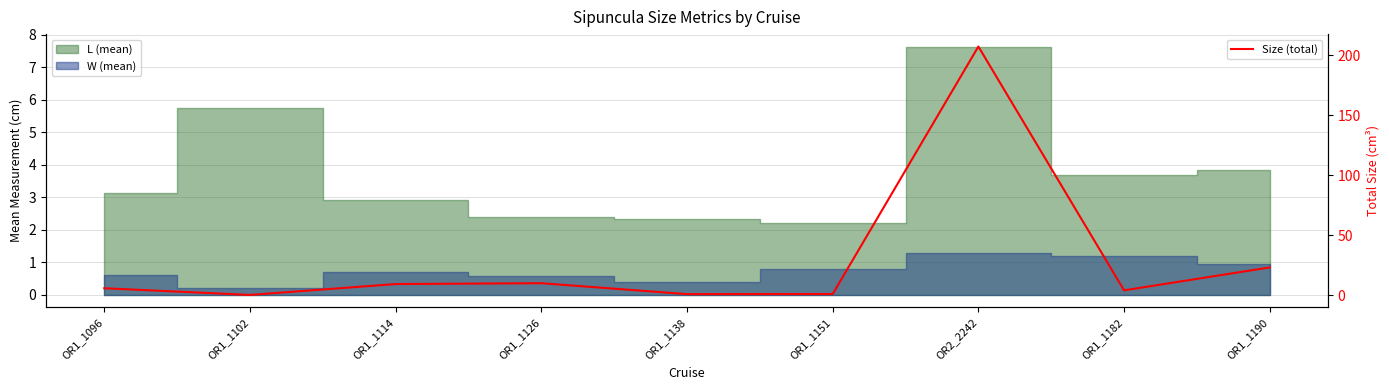

How many points are higher than both their immediate neighbors (excluding endpoints)?

2